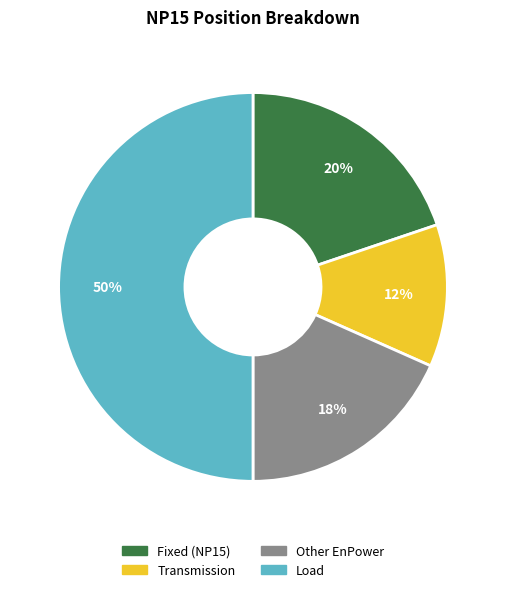

What percentage is the Load slice, to the nearest percent?

50%